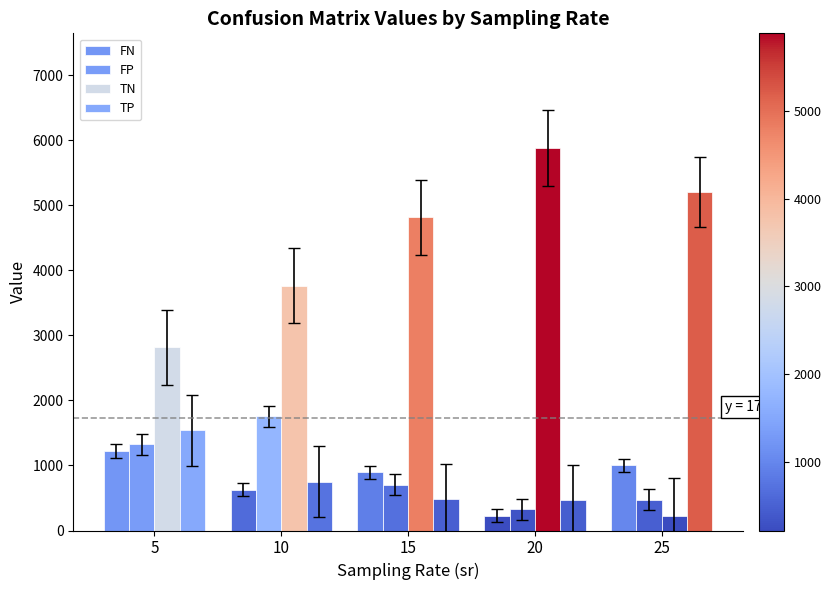

Read the TN value at 20.

5881.3